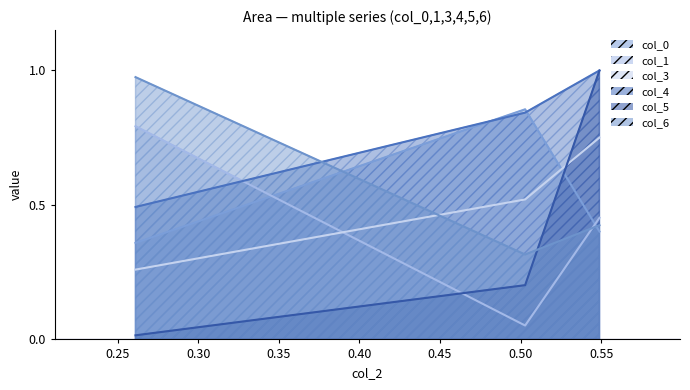

Which series has the largest range (max minus min)?

col_4